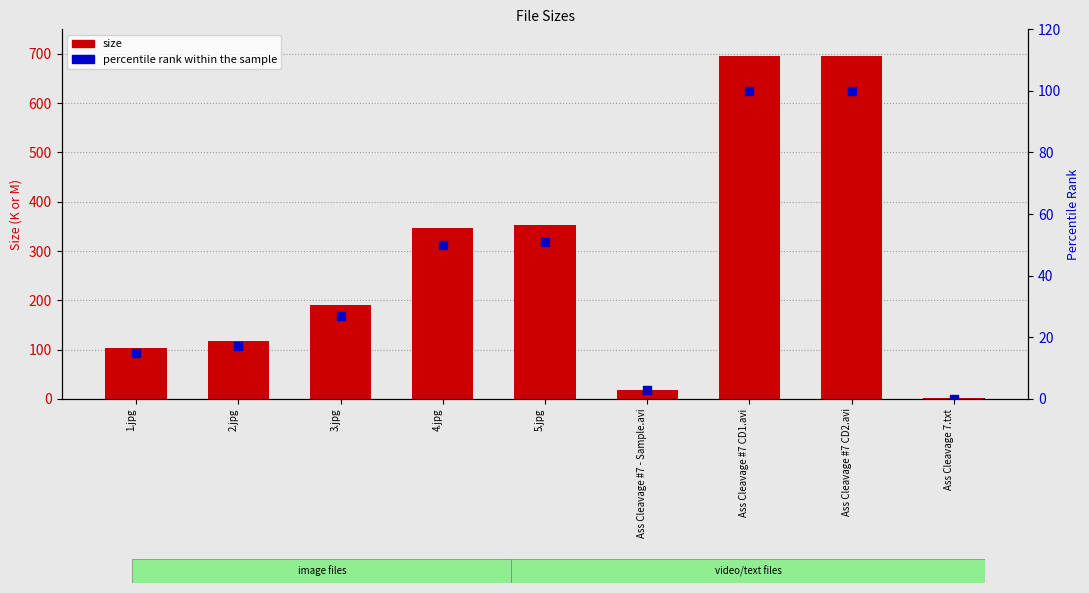

What are all the series names shown in the legend?

size, percentile rank within the sample